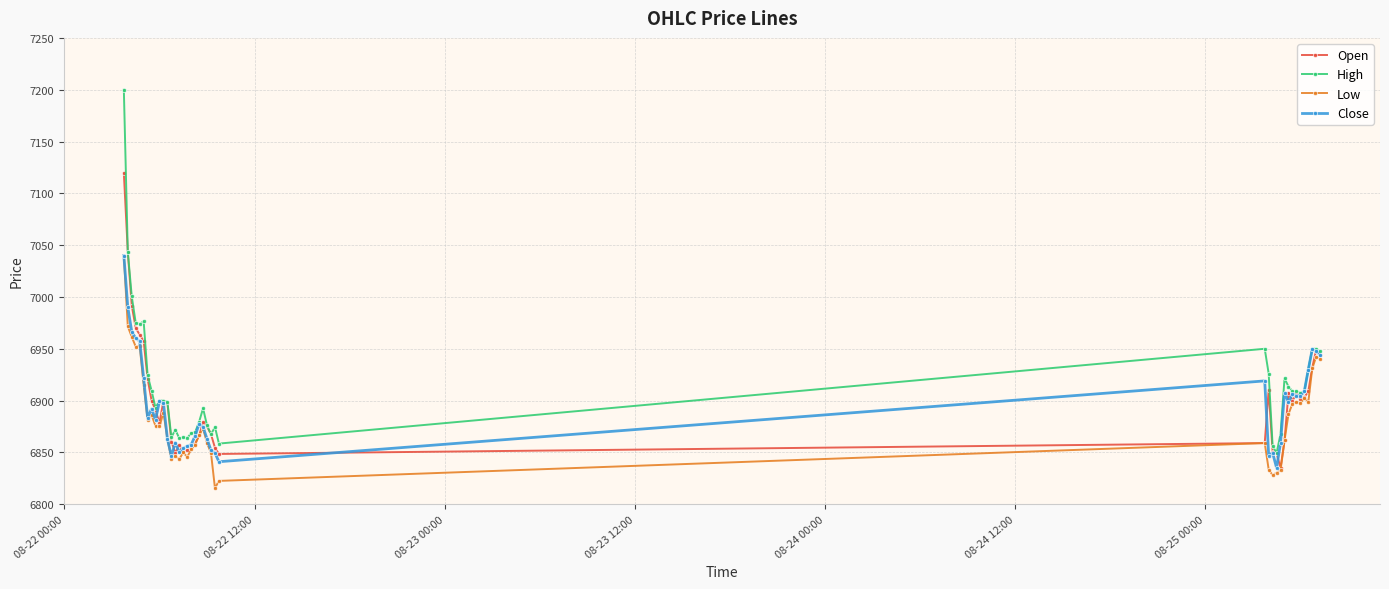

What is the minimum value for High?

6849.5